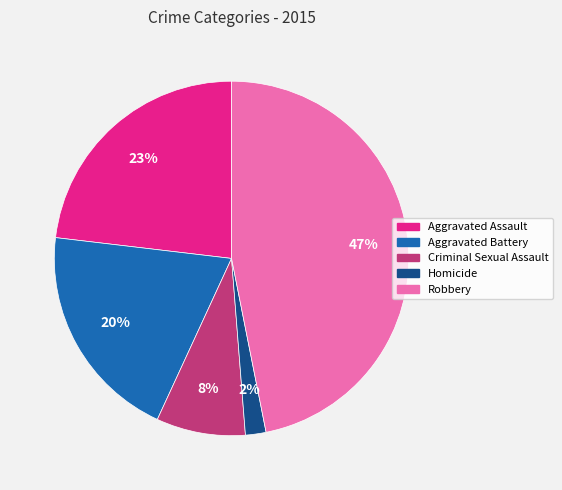

To the nearest percent, what is the difference between the Aggravated Assault and Aggravated Battery slice percentages?

3%